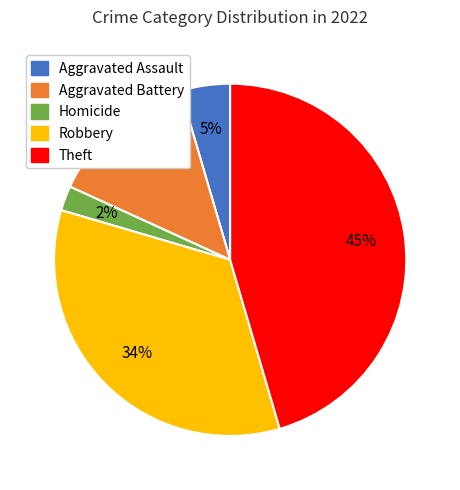

Is there any slice that represents more than half of the pie?

No